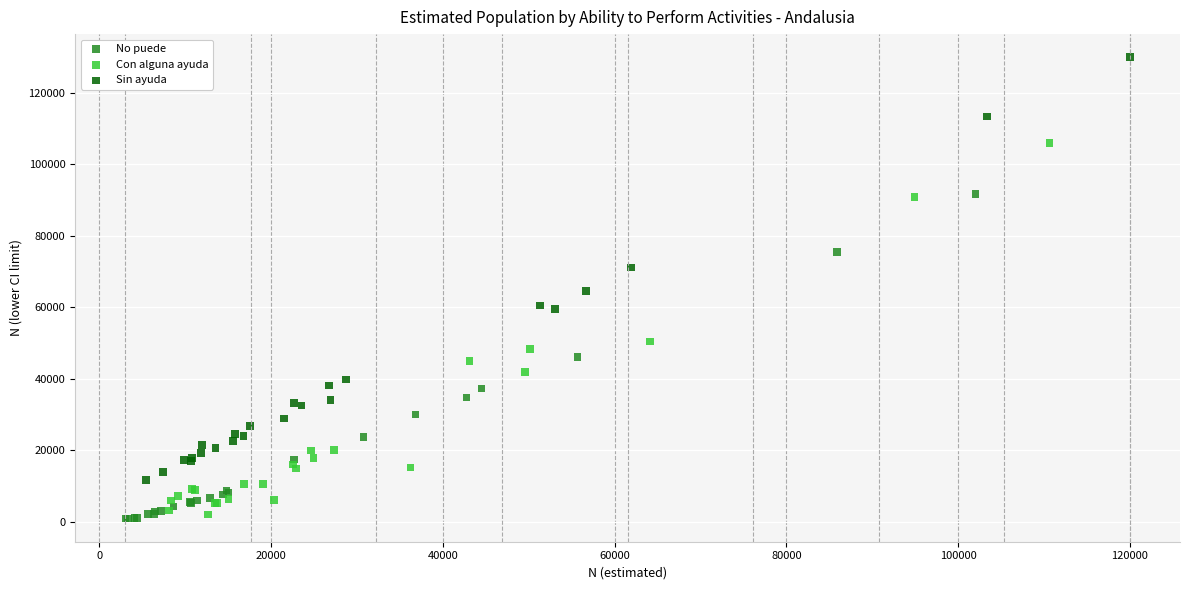

Which series contains the highest Y value?

Sin ayuda